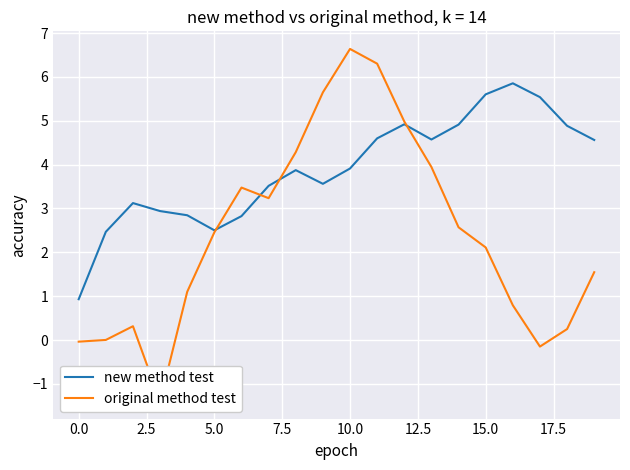

What is the difference between the original method test values at 14 and 18?

2.3